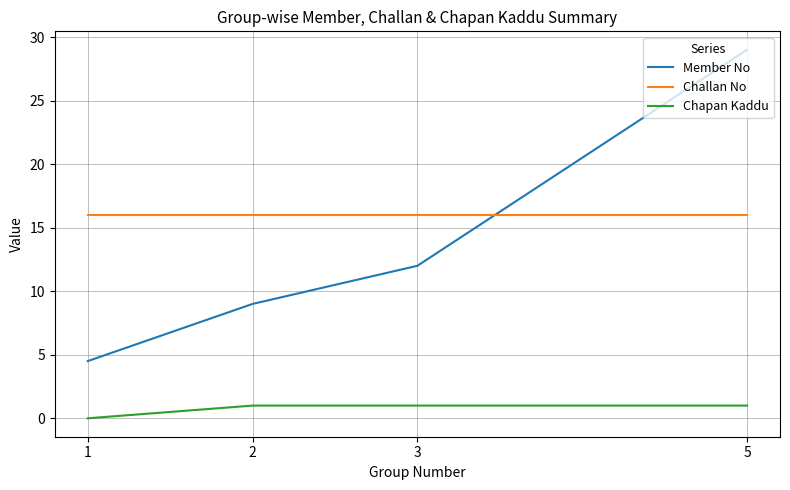

Which series changed the most between 2 and 3?

Member No